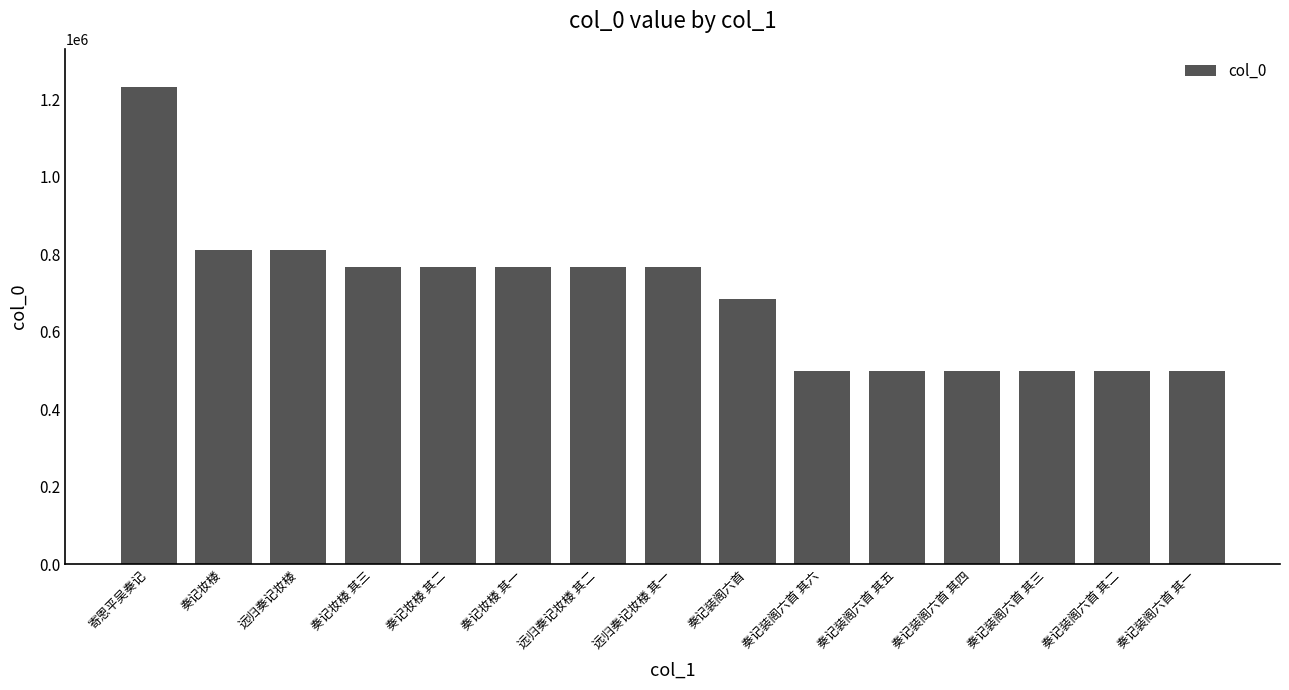

What is the sum of the values at 远归奏记妆楼 and 奏记装阁六首 其五?

1310653